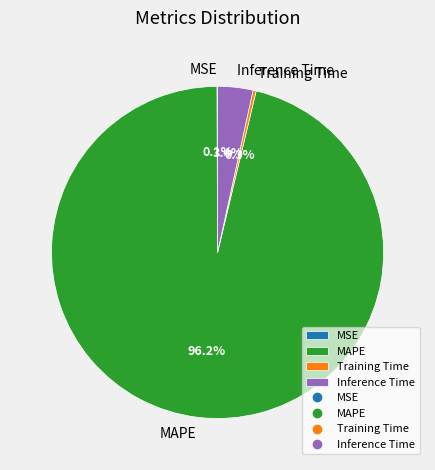

Is MAPE the majority of the pie?

Yes